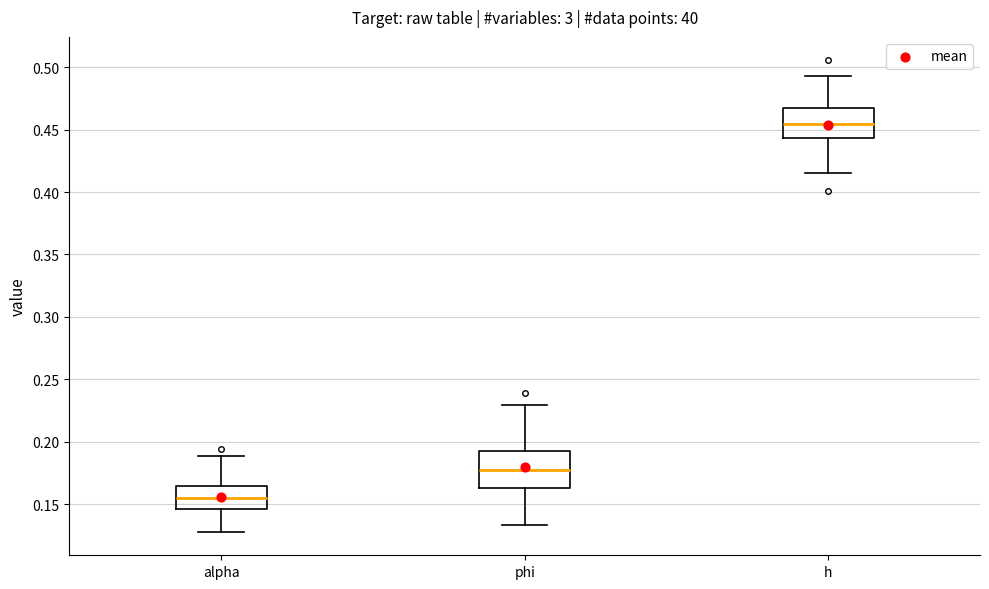

Where does the median line of the box for h sit on the y-axis? The values are not printed on the chart, so give them approximately, as read against the axis.

0.455